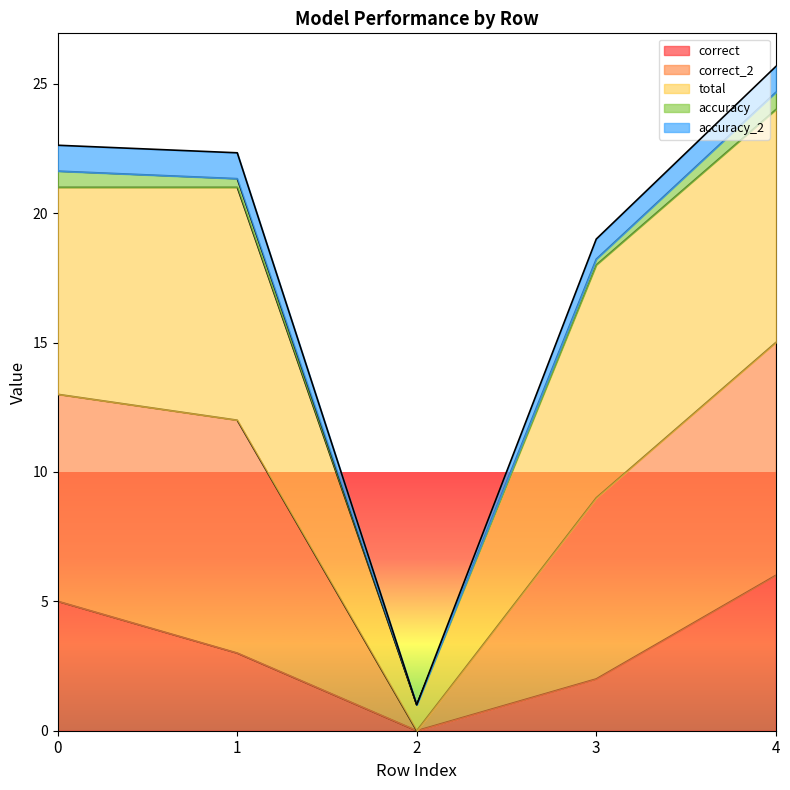

The value of correct at 0 is 8.8. True or false?

False